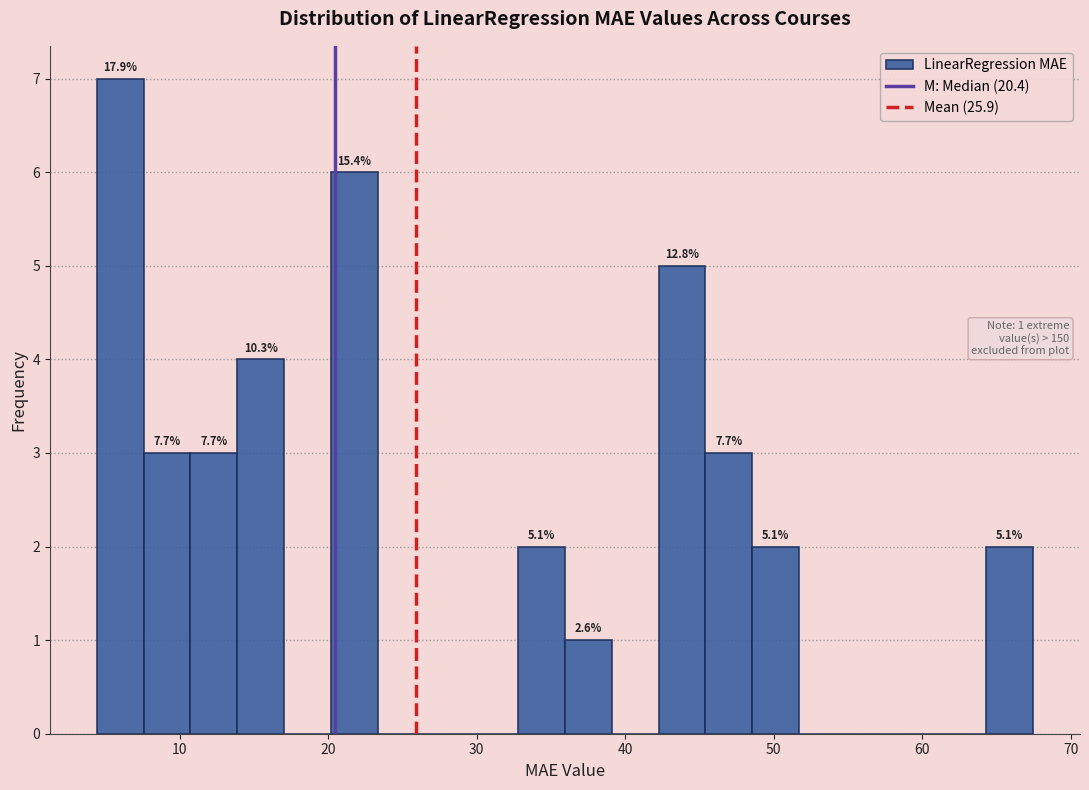

Read against the x-axis, roughly where is the centre of the tallest bar?

6